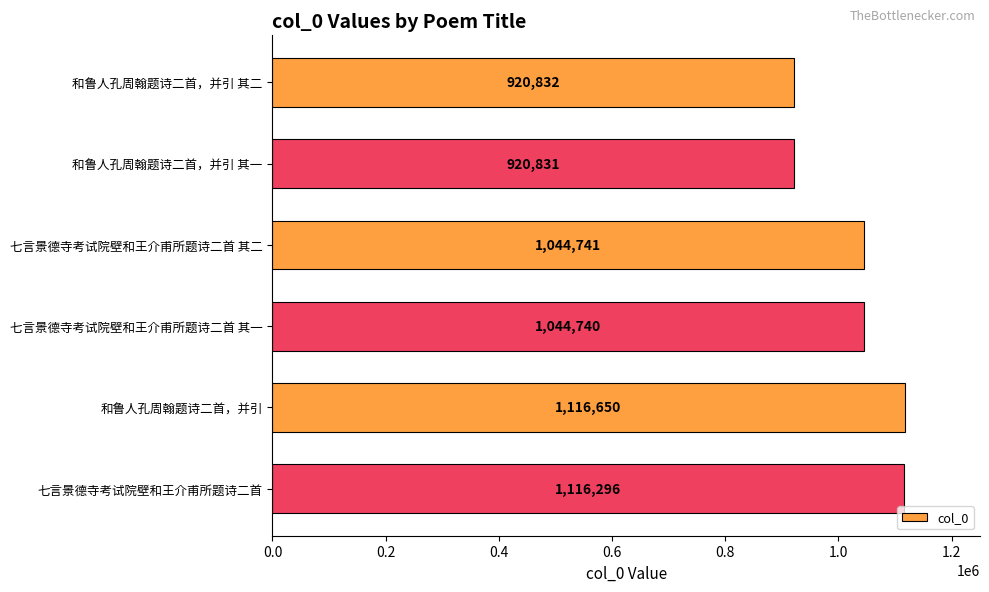

What position from the top is 七言景德寺考试院壁和王介甫所题诗二首 其一?

4